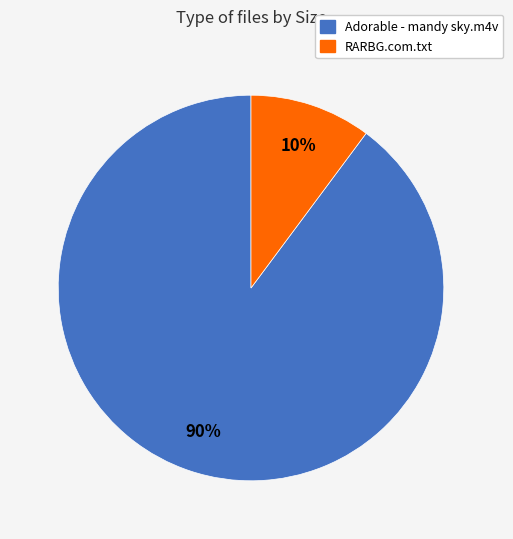

Count the number of slices in the pie.

2